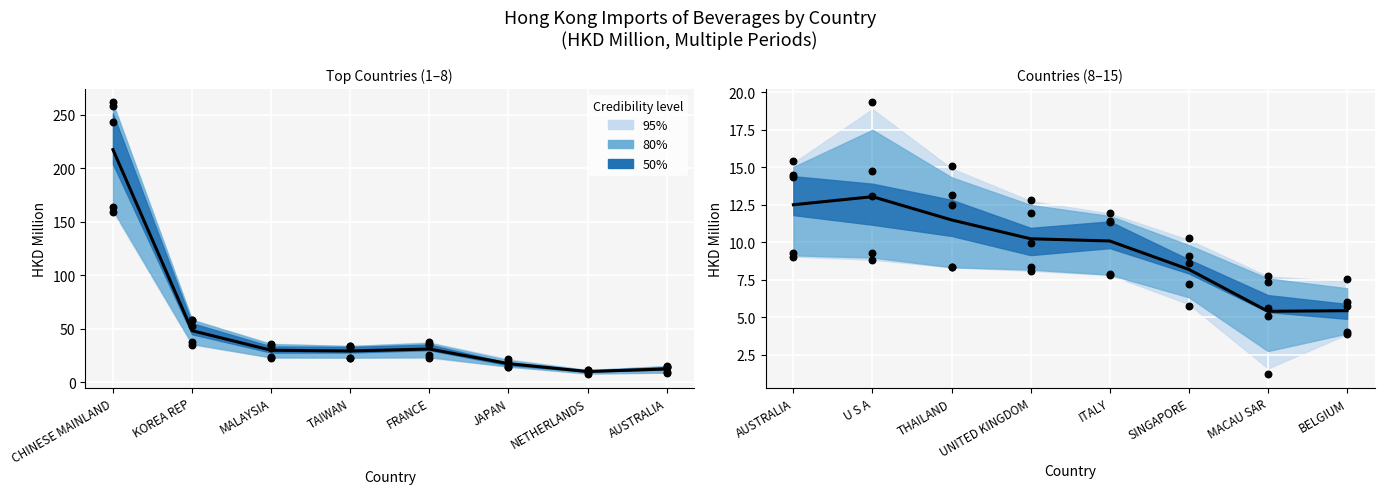

Between SINGAPORE and ITALY, which is larger?

ITALY